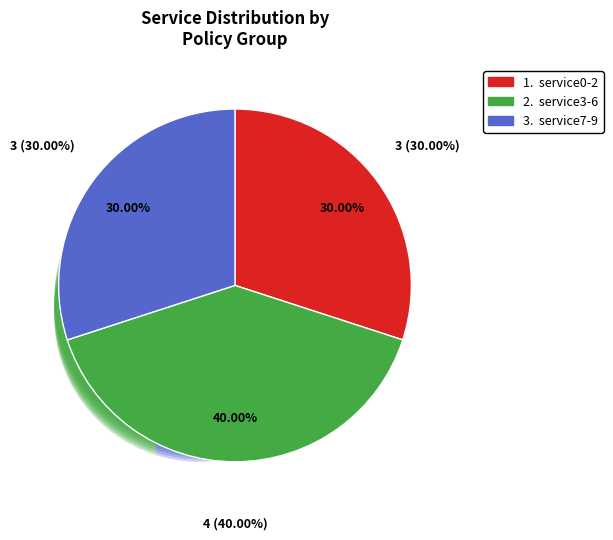

To the nearest percent, what is the difference between the largest and smallest slice percentages?

10%